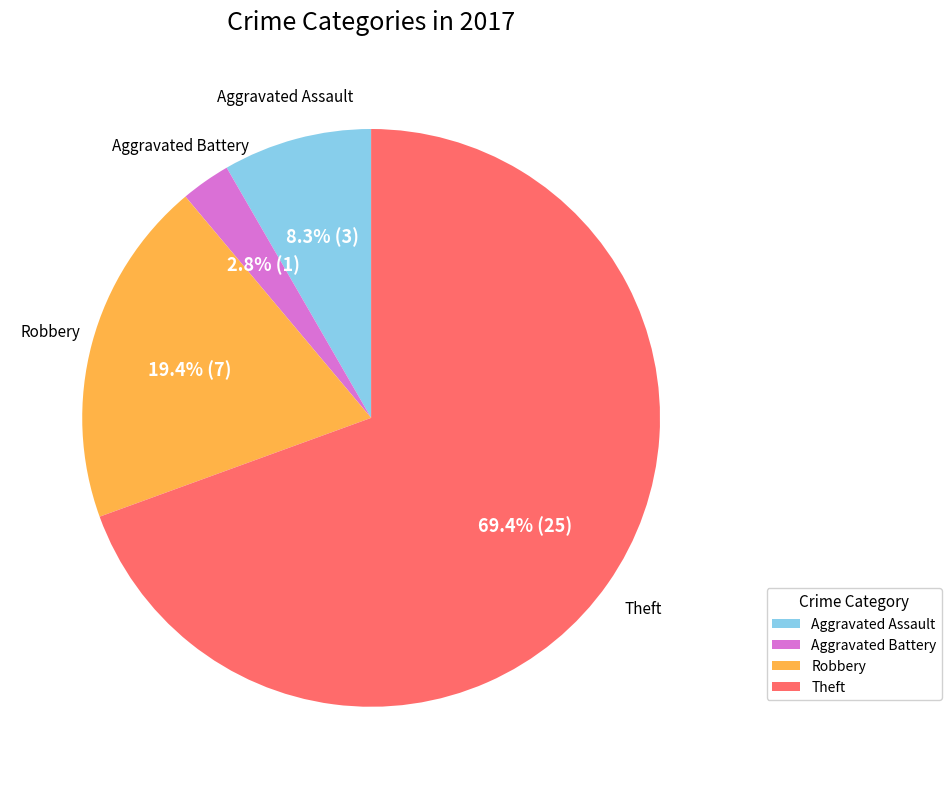

Does any single category account for the majority?

Yes